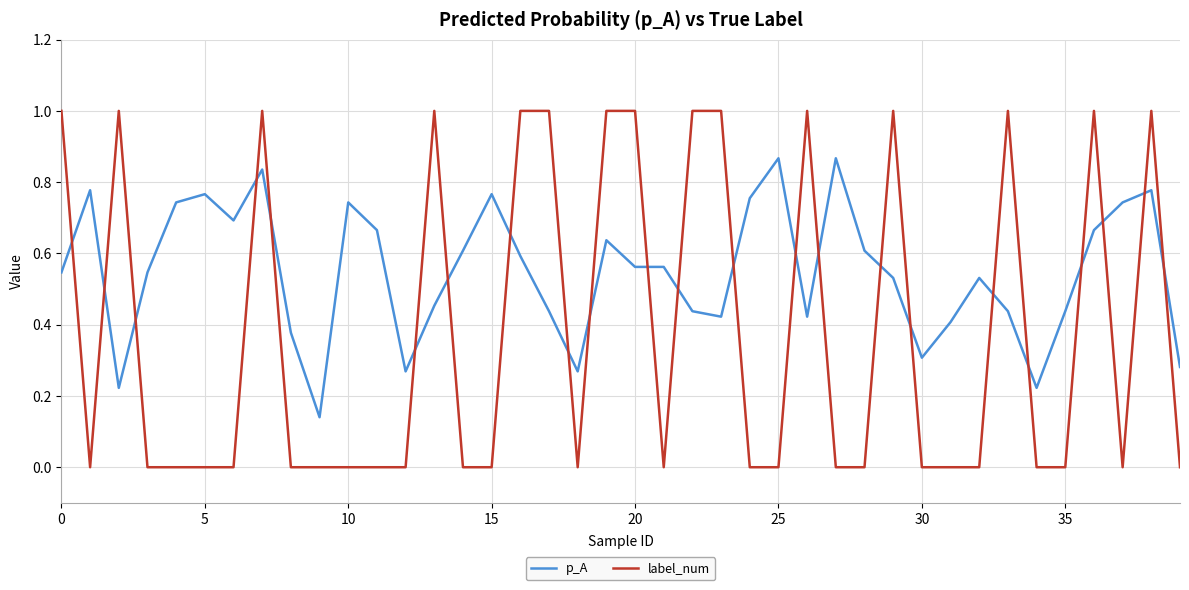

What is the difference between the maximum and minimum values in the label_num series?

1.0